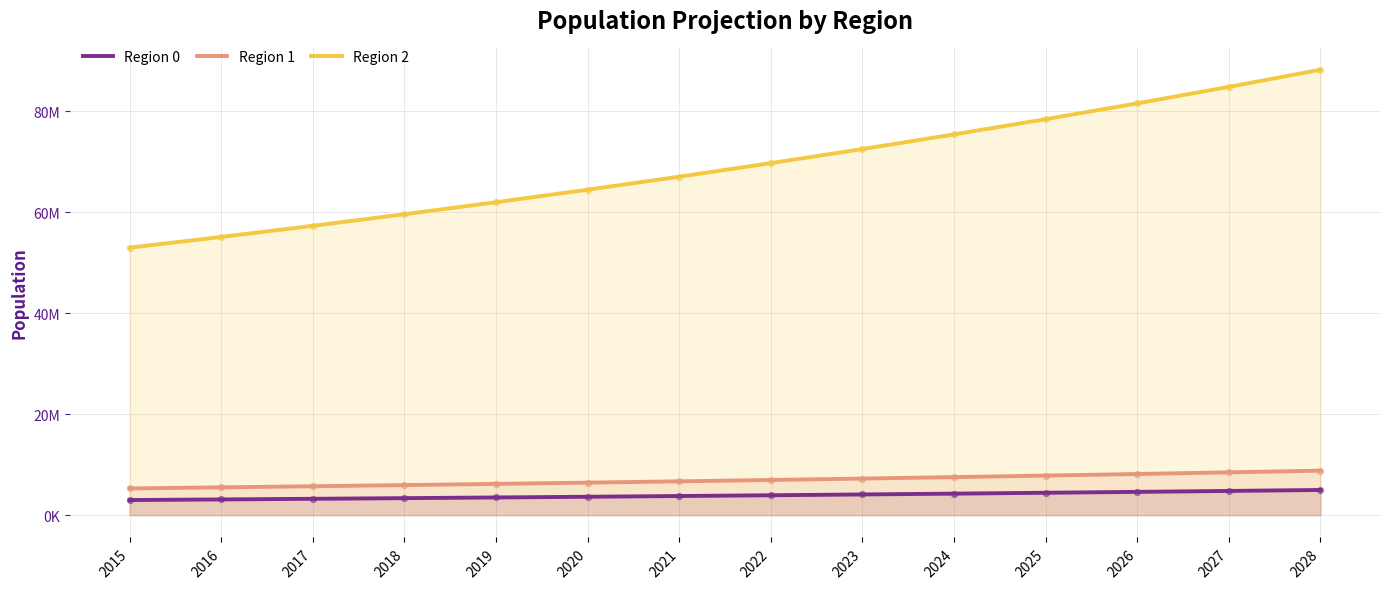

Which series has the largest Y range (max minus min)?

Region 2